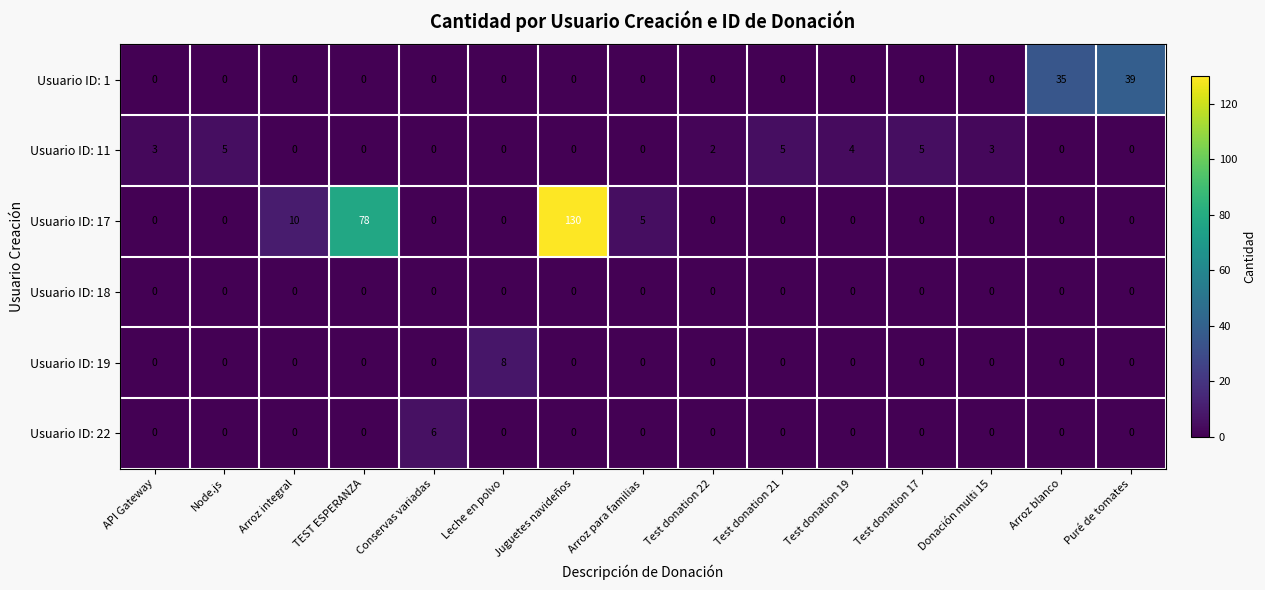

Which category has the highest value across all series?

Juguetes navideños